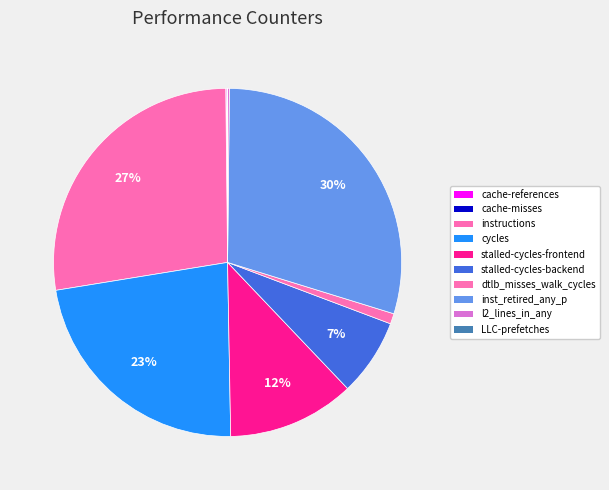

Is there any slice that represents more than half of the pie?

No